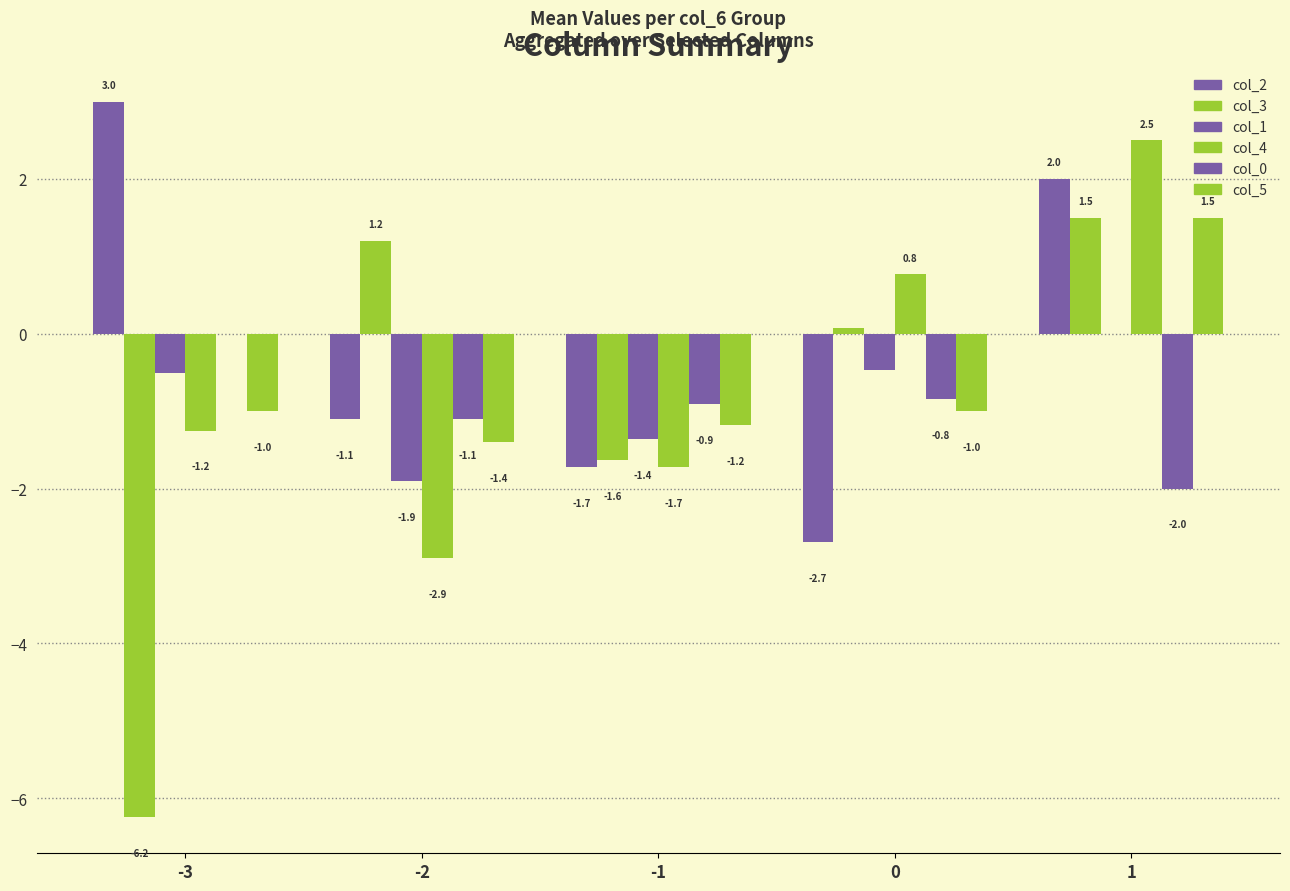

Which label corresponds to the largest value in the chart?

-3